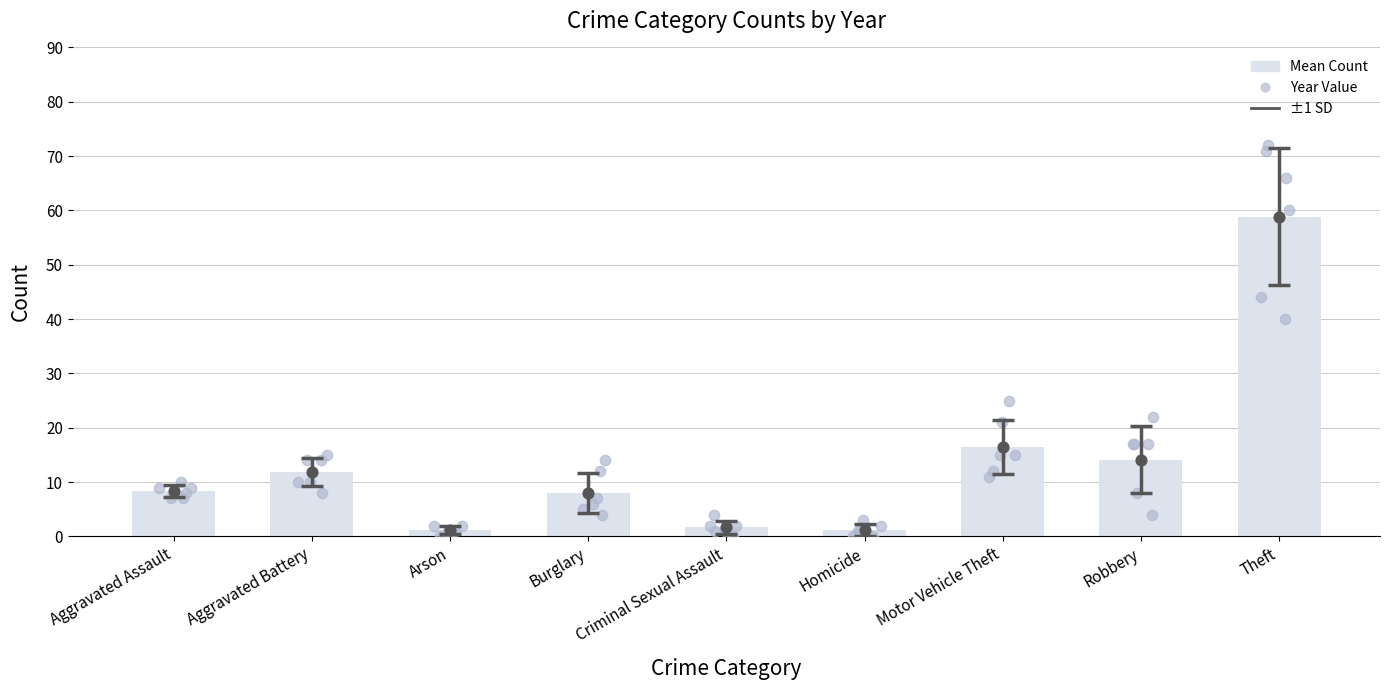

At how many categories does at least one series exceed 41?

1